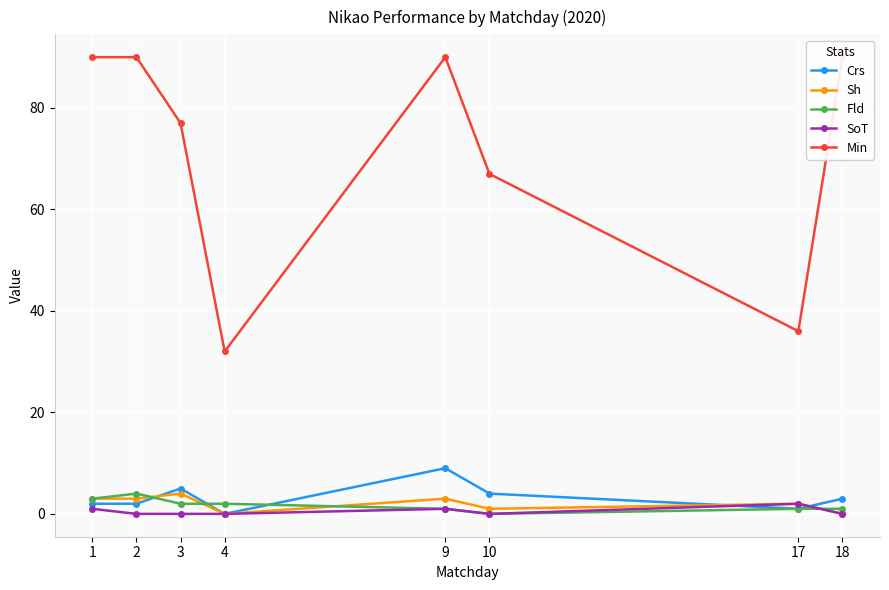

Reading left to right, list all the values displayed in this chart.

Crs: 2	2	5	0	9	4	1	3
Sh: 3	3	4	0	3	1	2	0
Fld: 3	4	2	2	1	0	1	1
SoT: 1	0	0	0	1	0	2	0
Min: 90	90	77	32	90	67	36	90